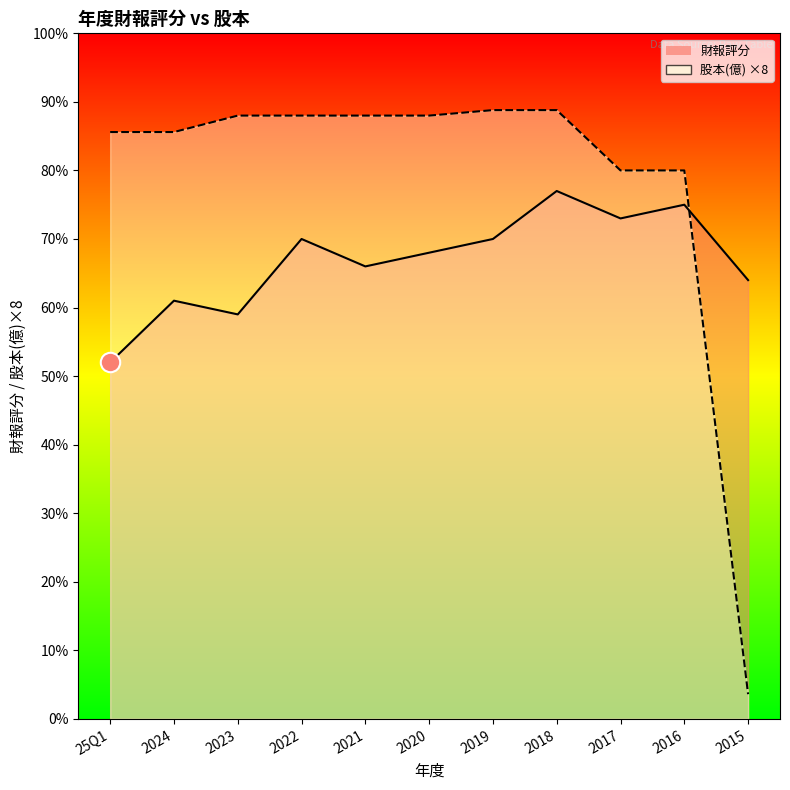

What is the difference between the 財報評分 values at 2024 and 25Q1?

9.0